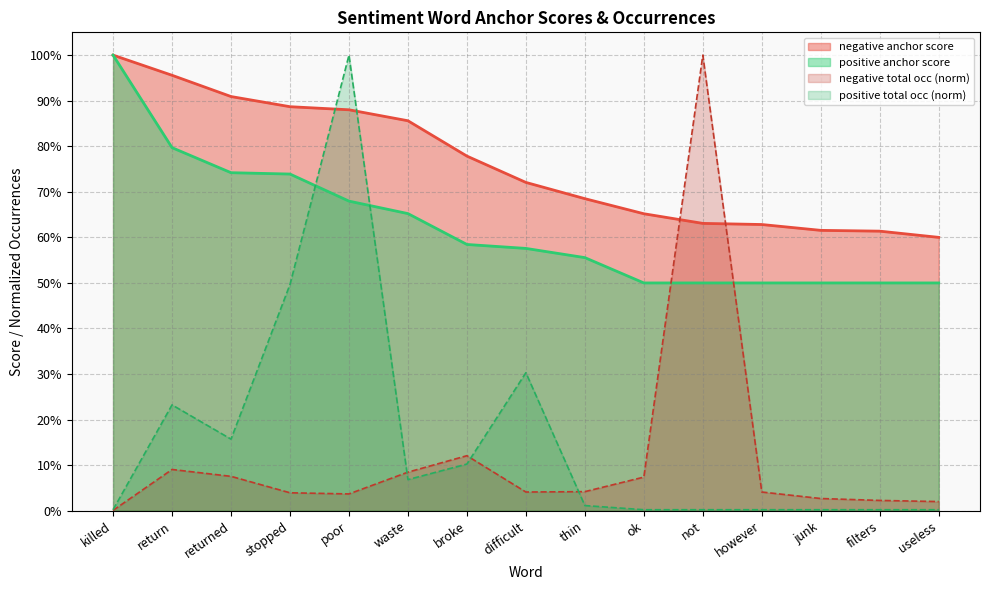

True or false: positive total occ has a value of 0.2 at returned.

True